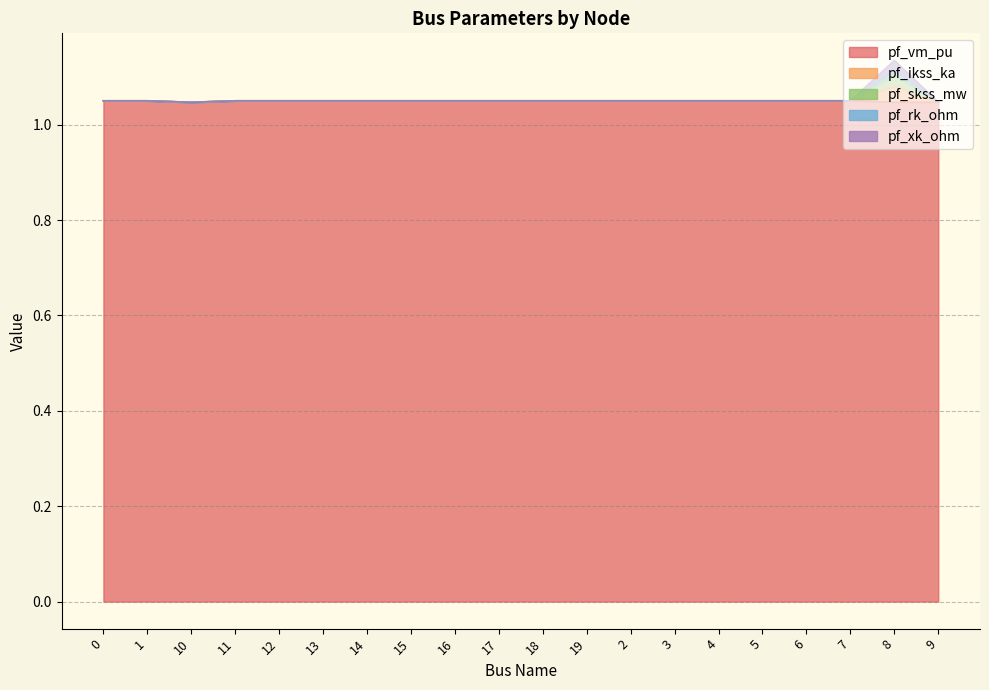

Is the value of pf_vm_pu at 8 greater than the value of pf_rk_ohm at 14?

No